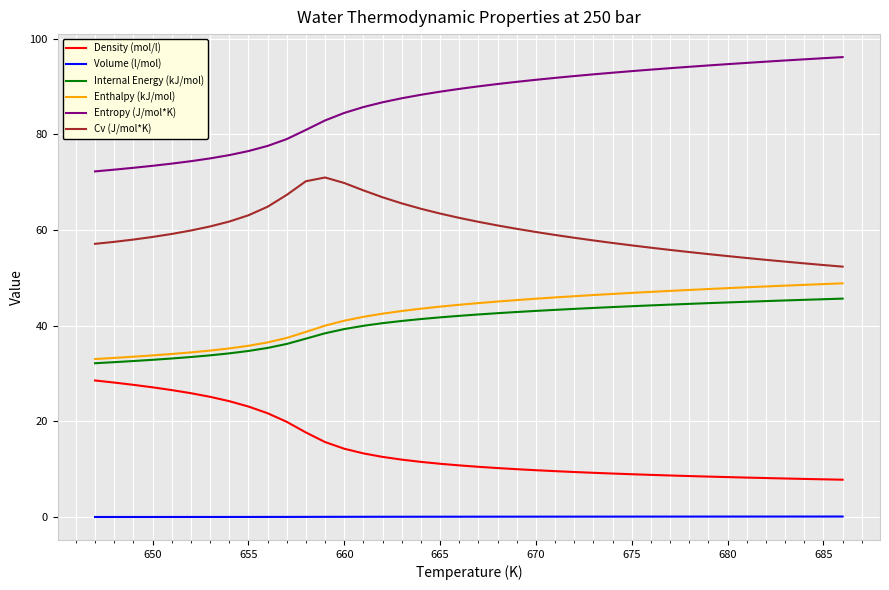

Which series has the largest total across all categories?

Entropy (J/mol*K)